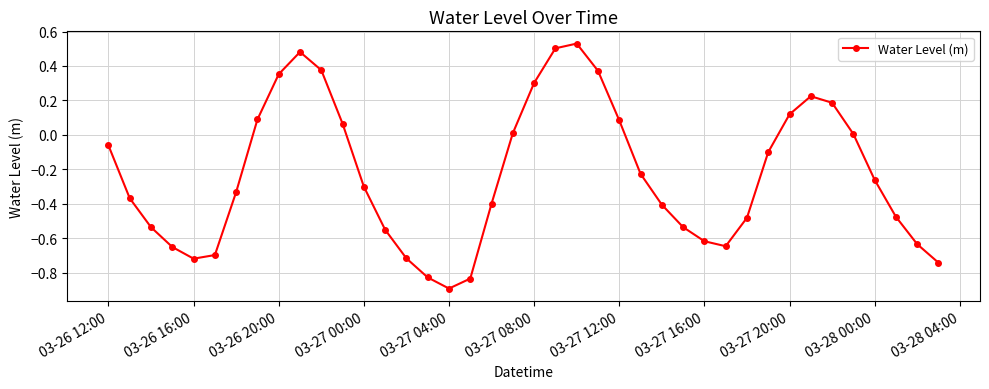

How many points are higher than both their immediate neighbors (excluding endpoints)?

3